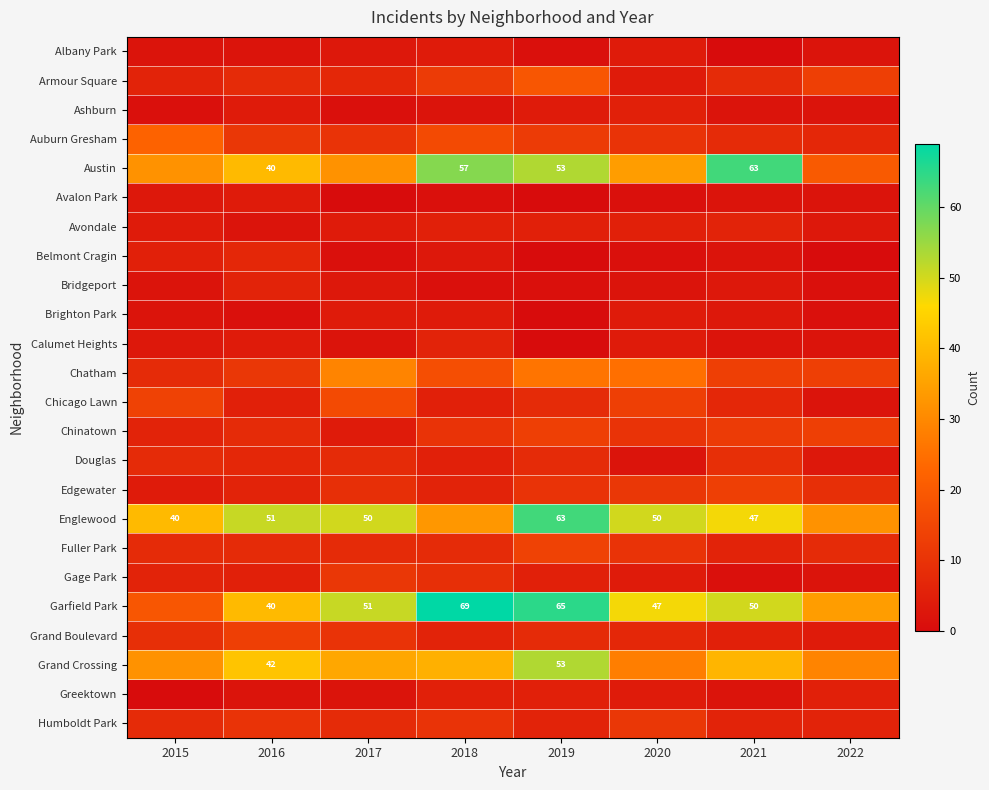

True or false: Belmont Cragin has a value of 5 at 2015.

True